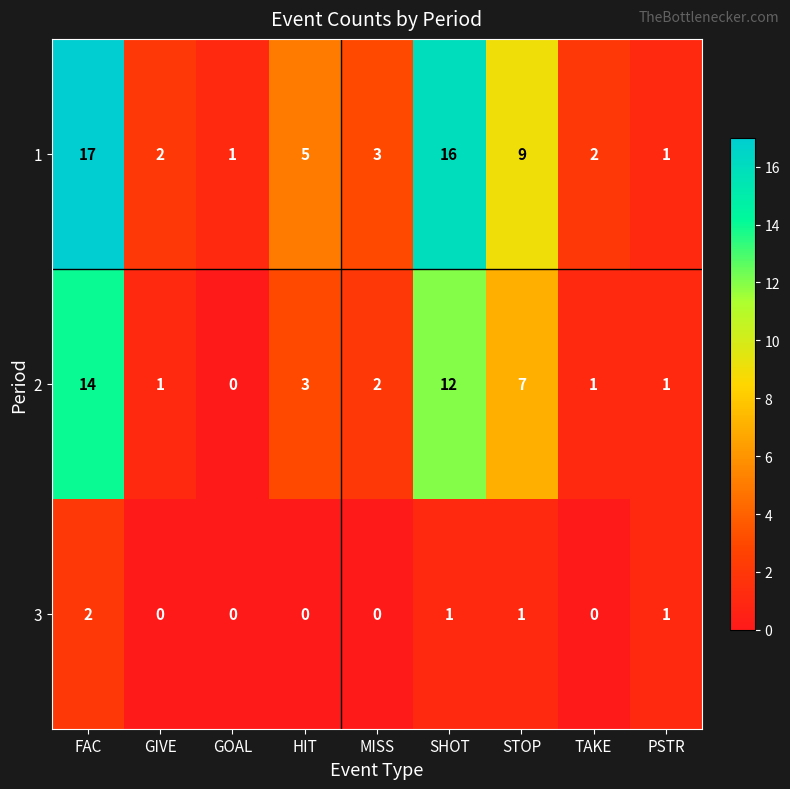

What is the difference between the 2 values at STOP and HIT?

4